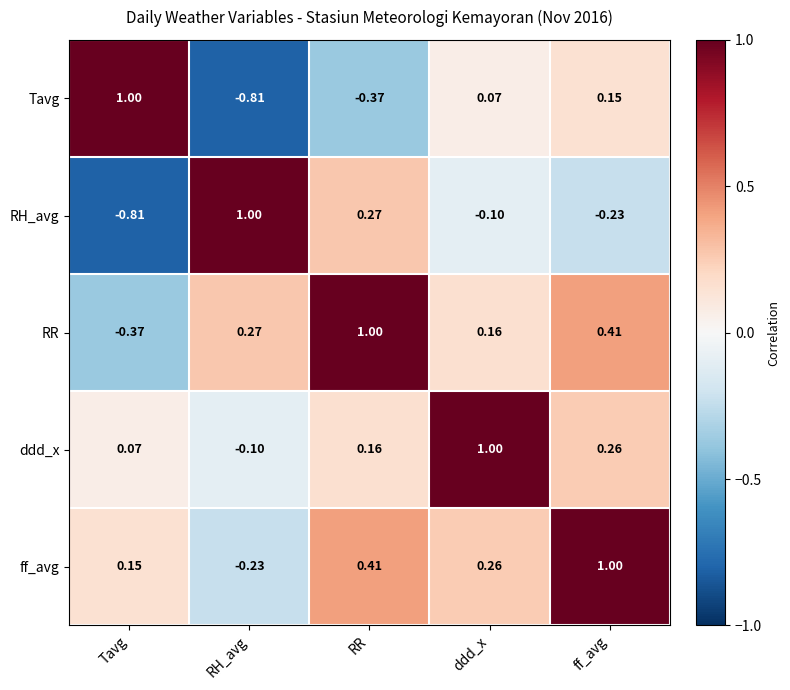

How many categories are shown in the chart?

5